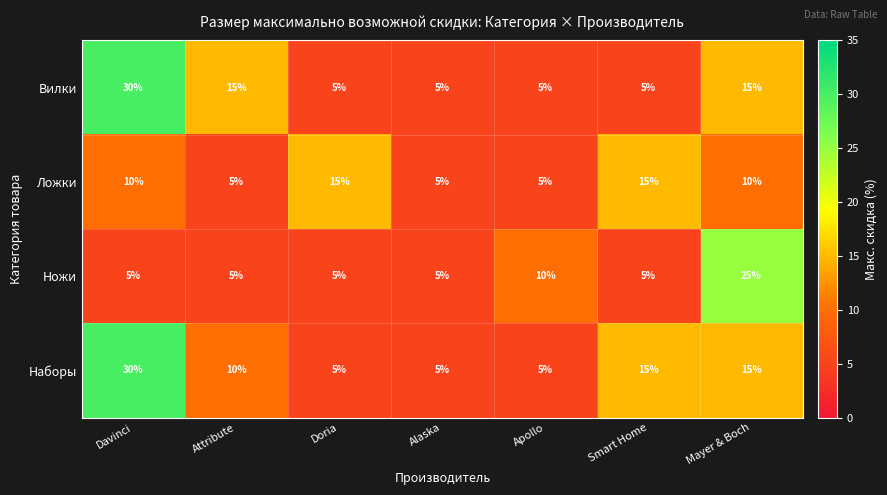

What is the lowest value of the Ложки series?

5